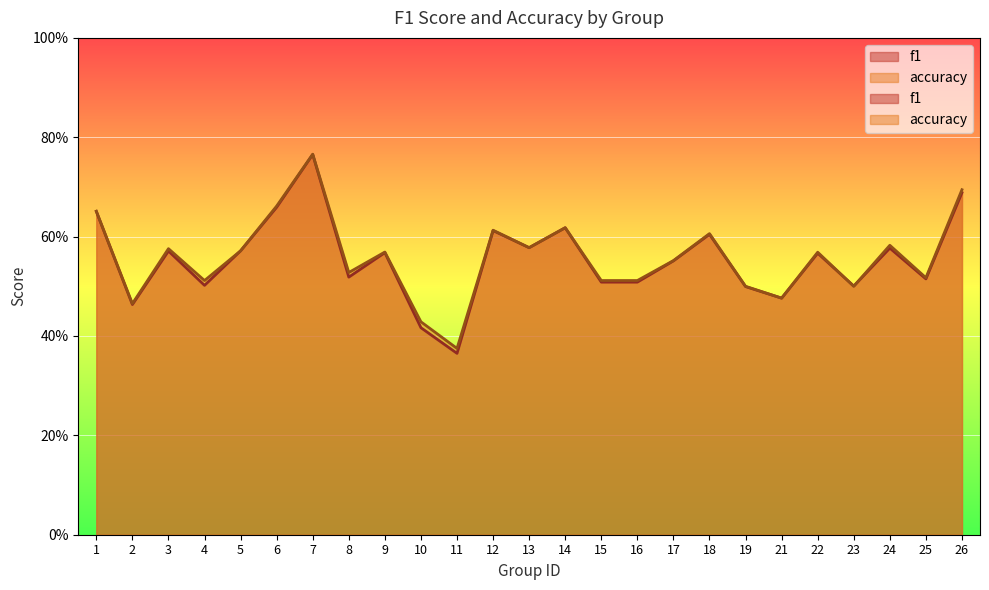

At which category does the chart reach its minimum across all series?

11